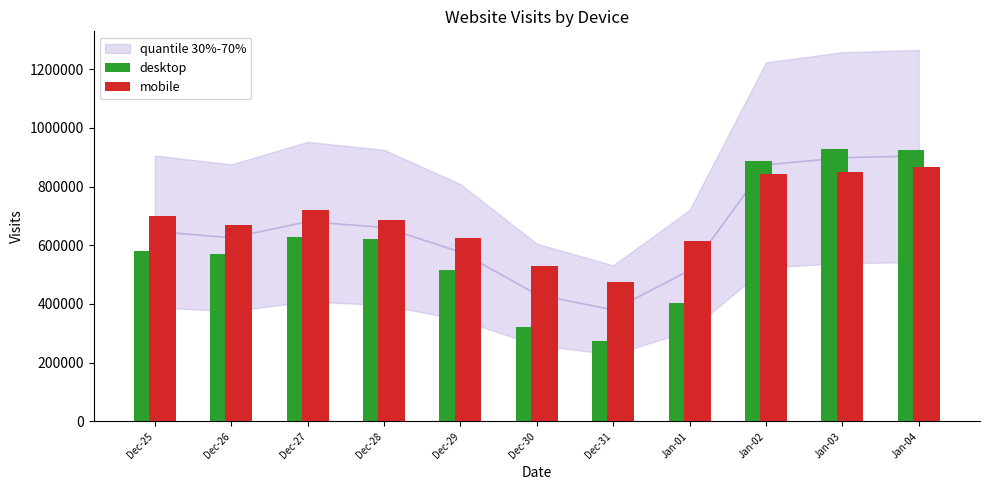

What is the difference between the highest and lowest values at Jan-03?

79673